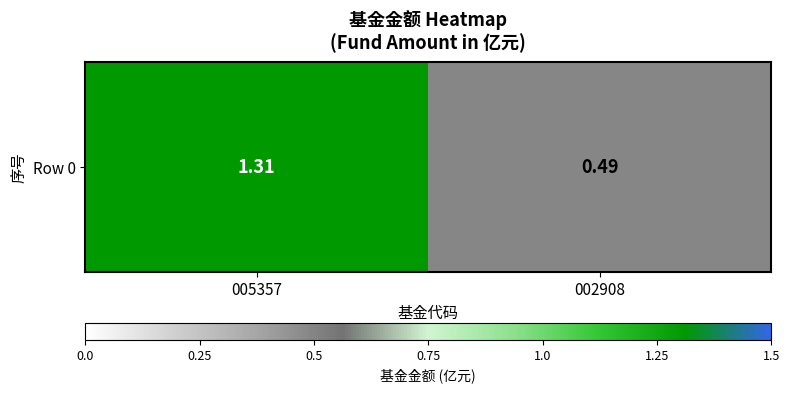

What is the ratio of the value at 002908 to the value at 005357?

0.4